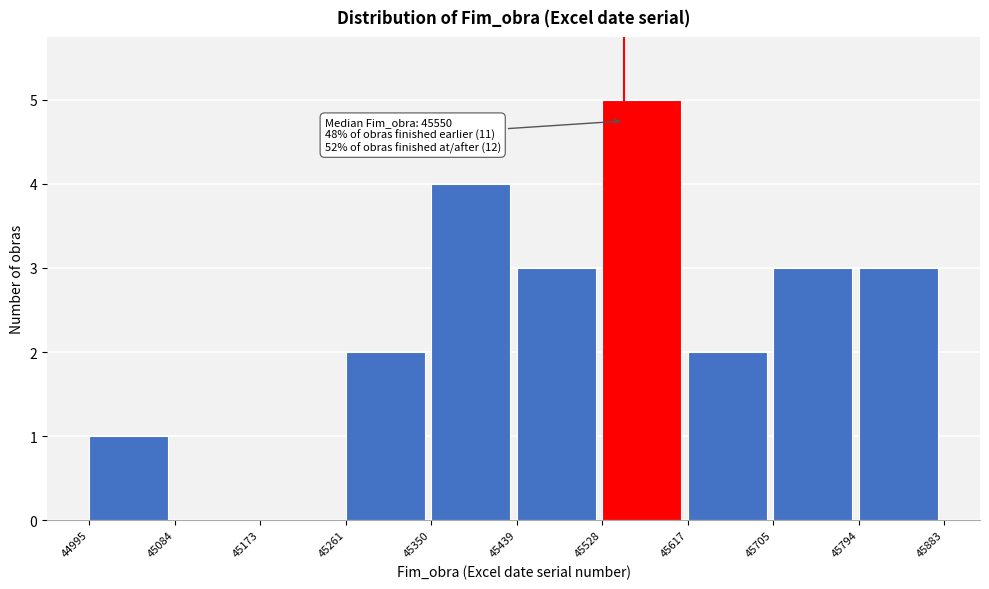

Over which range of the x-axis is the bar tallest?

45528 to 45617